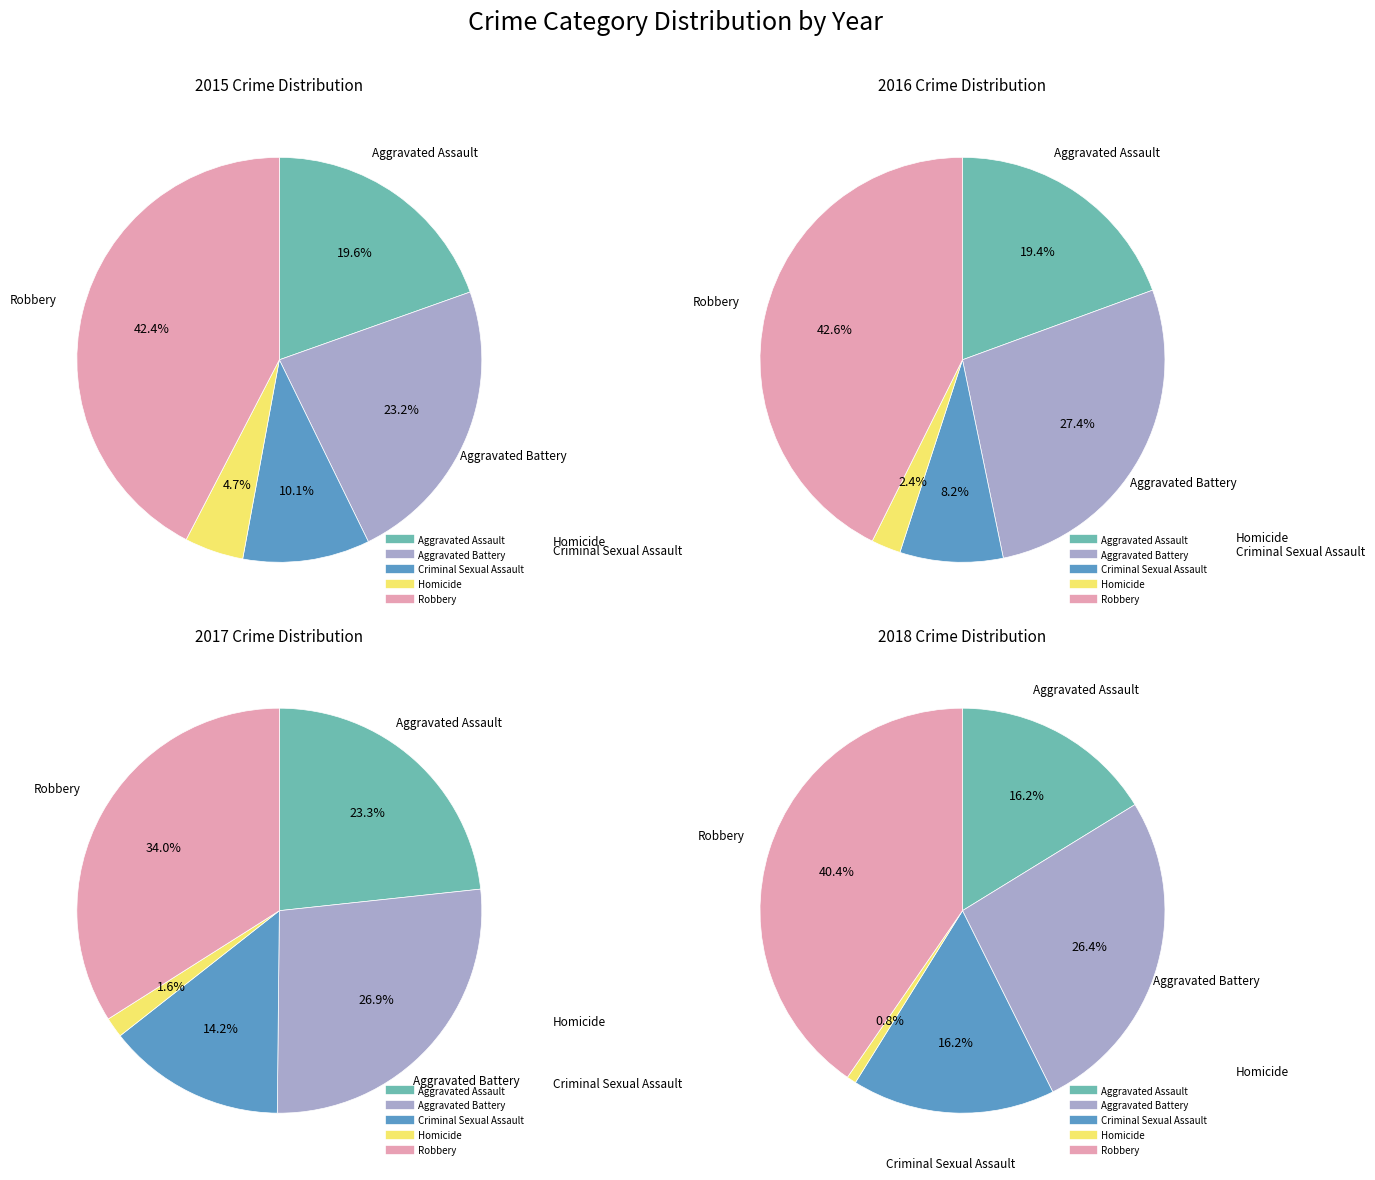

To the nearest percent, what is the difference between the largest and smallest slice percentages?

32%